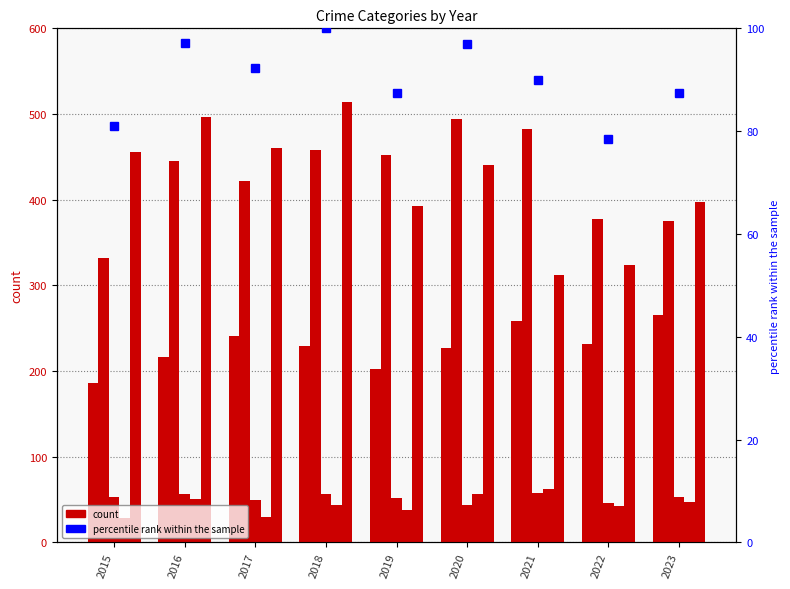

What is the difference between the highest and lowest values at 2021?

424.0